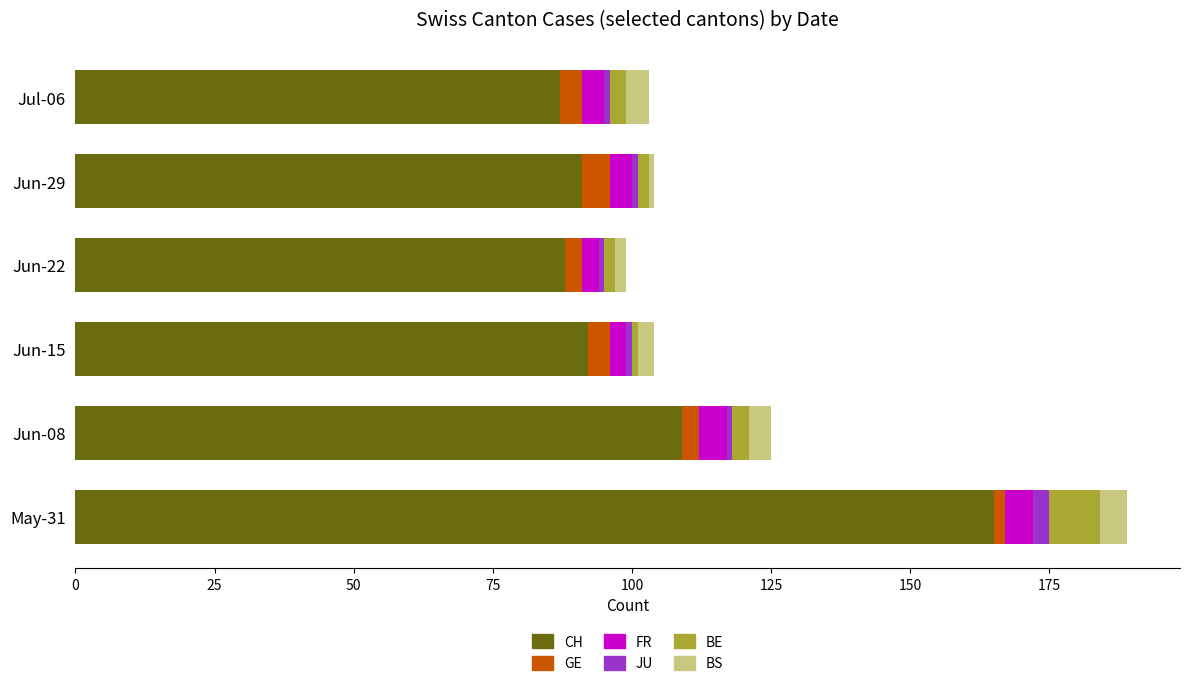

True or false: CH has a value of 266 at May-31.

False